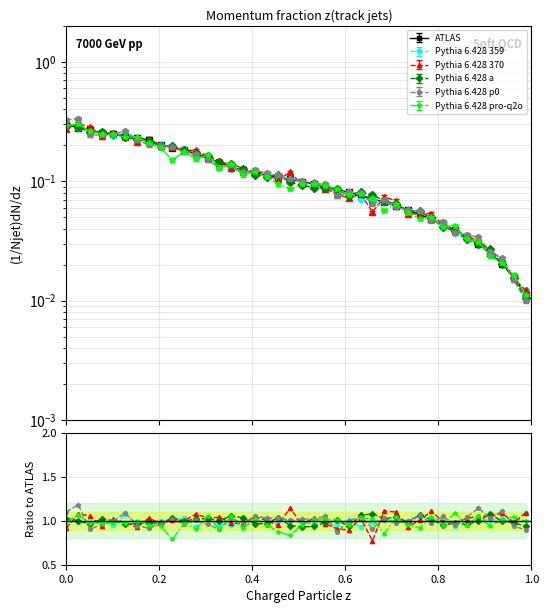

The value of Pythia 6.428 359 at 16 is 0.7. True or false?

False